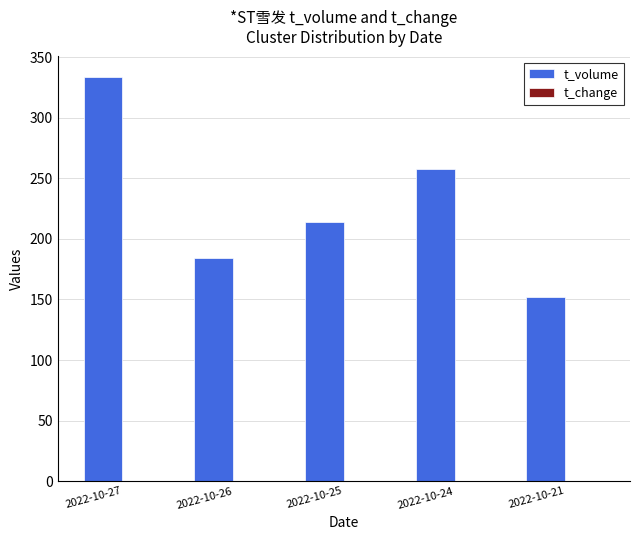

At which category is the sum across all series the highest?

2022-10-27